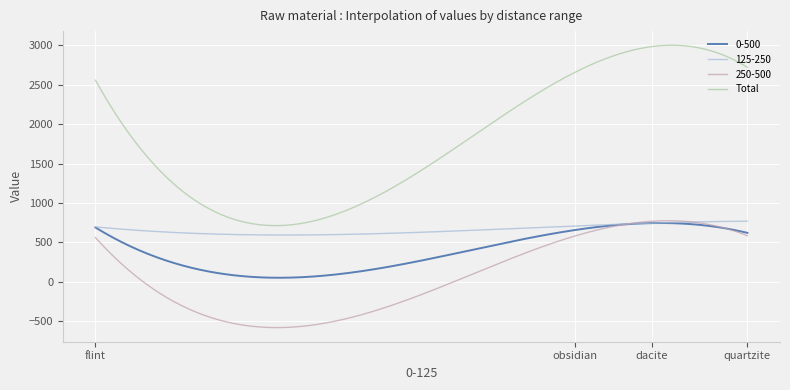

What is the maximum value shown in the chart?

3000.5